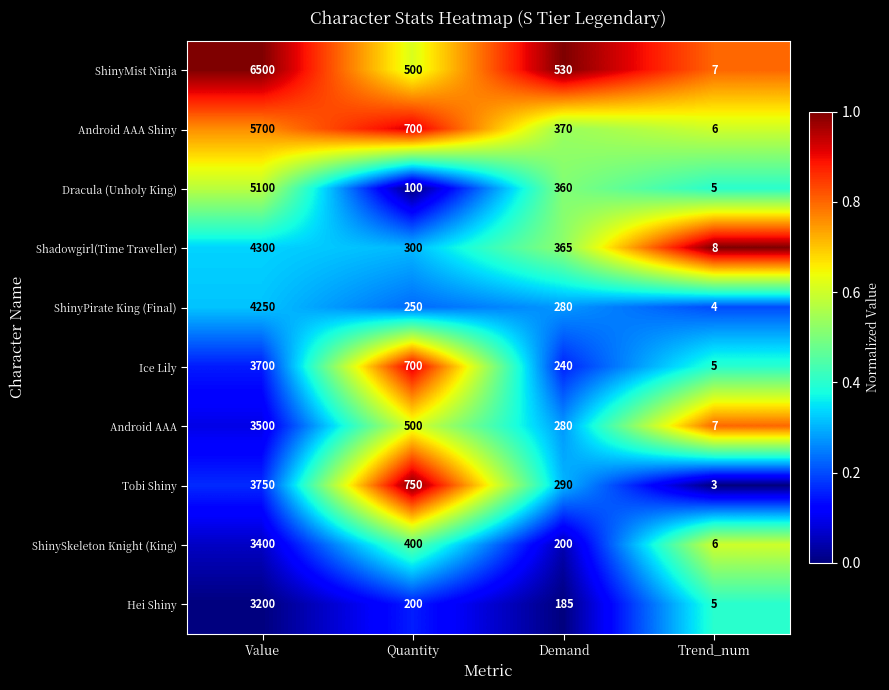

Read the Dracula (Unholy King) value at Value.

5100